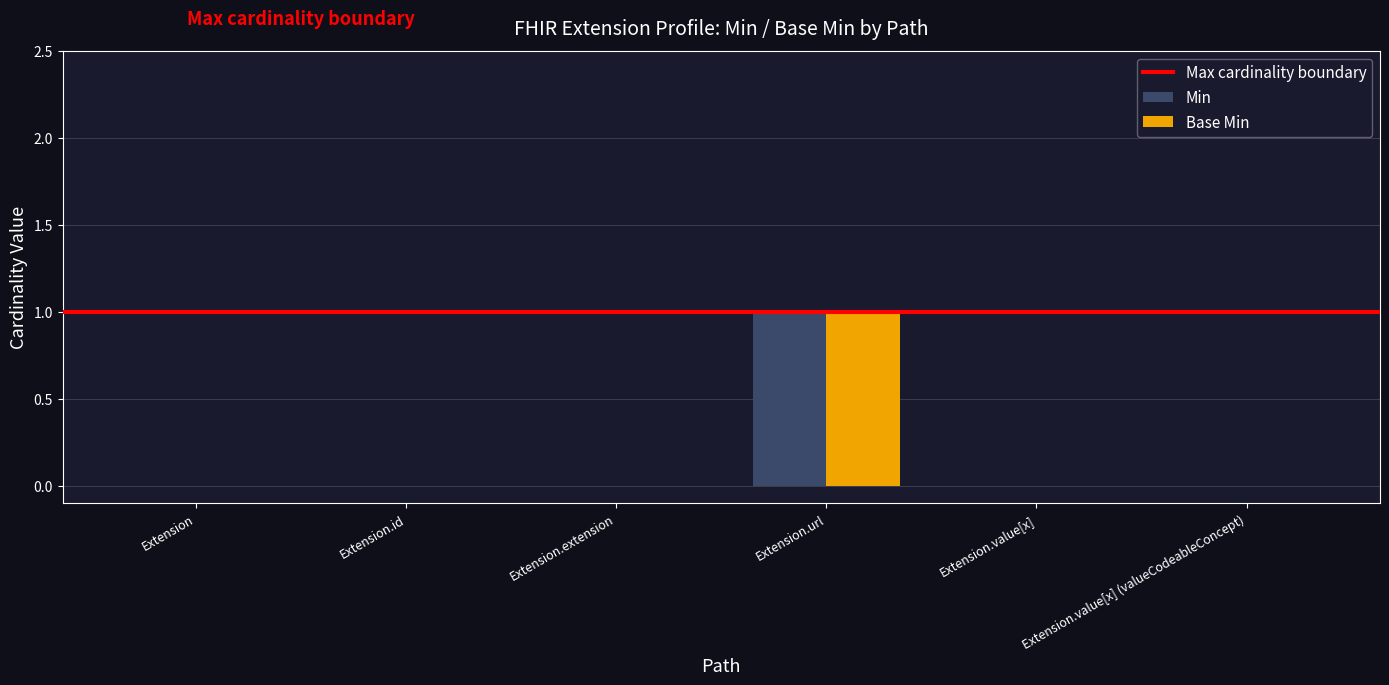

True or false: Min has a value of 0 at Extension.url.

False